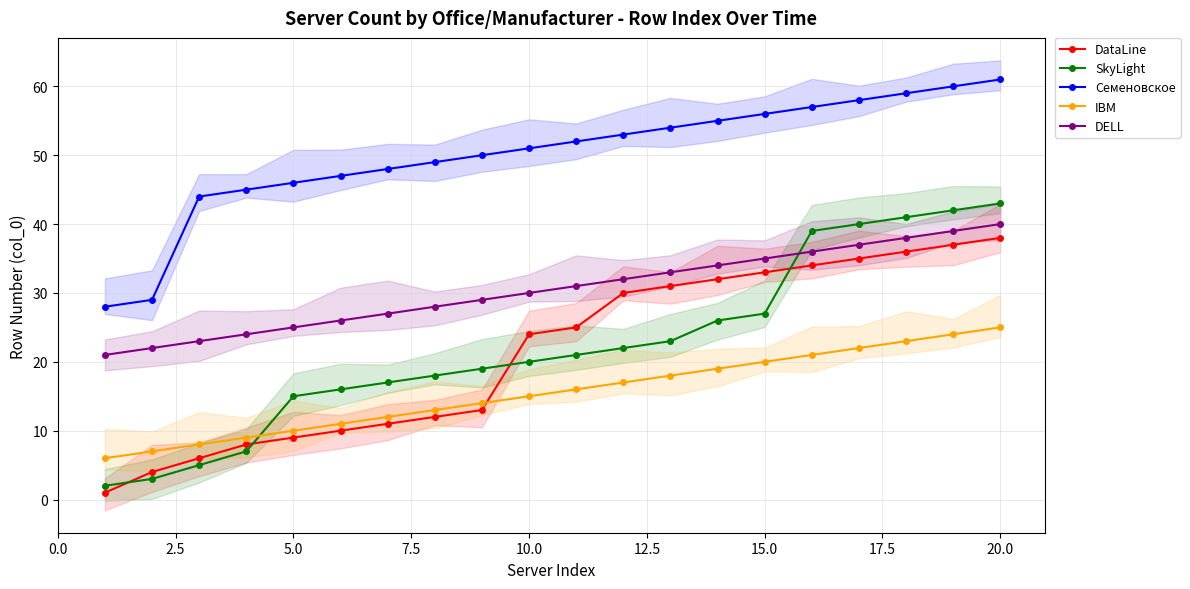

Which series has the largest range (max minus min)?

SkyLight